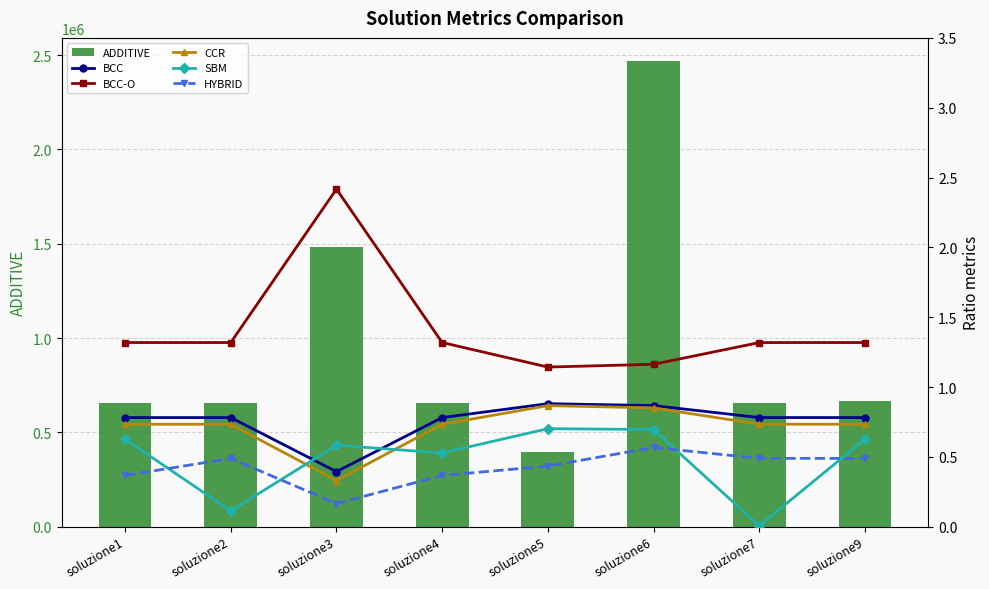

The value of SBM at soluzione3 is 0.2. True or false?

False